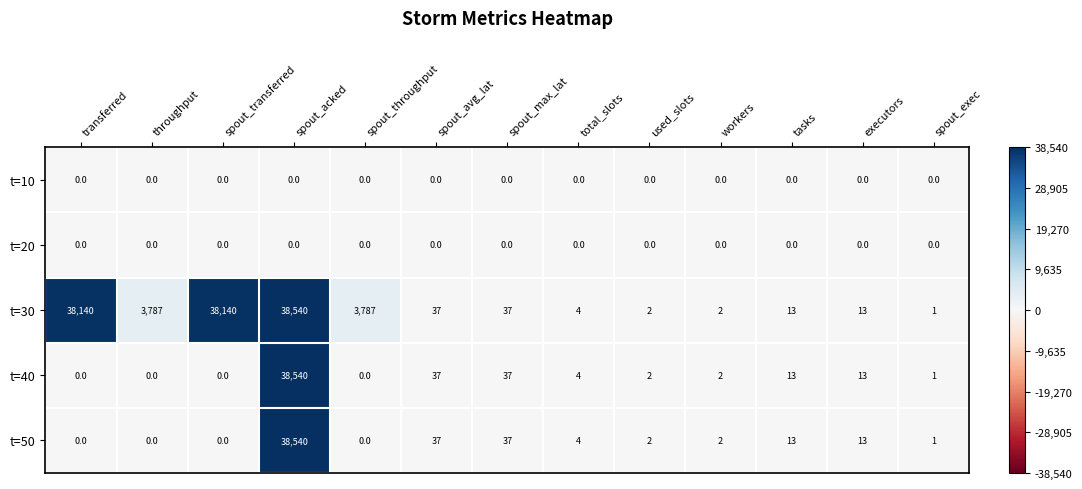

Which category has the highest value across all series?

spout_acked